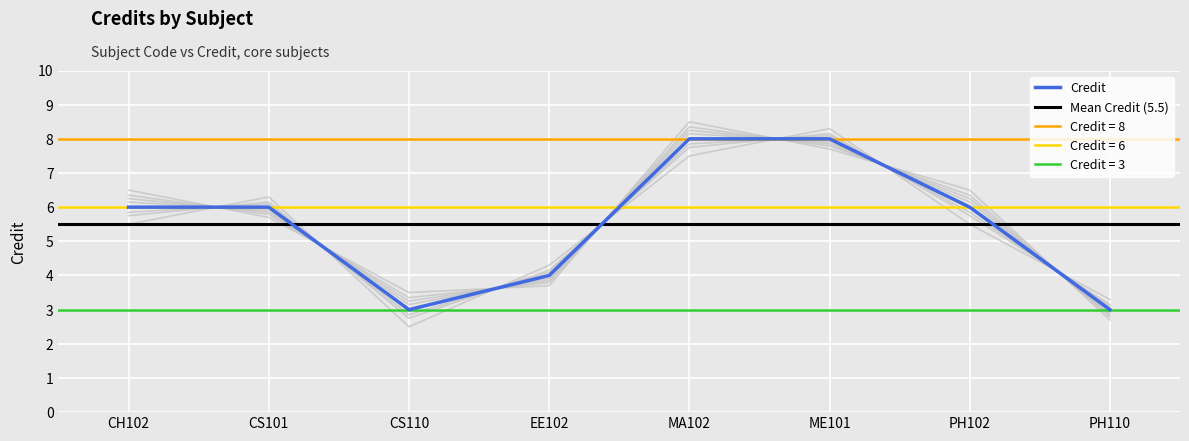

The value at CS101 is 6. True or false?

True